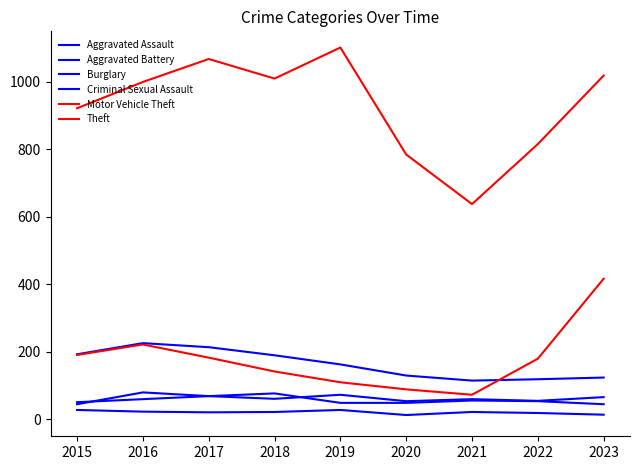

At 2021, list the series in order from largest to smallest.

Theft, Burglary, Motor Vehicle Theft, Aggravated Assault, Aggravated Battery, Criminal Sexual Assault